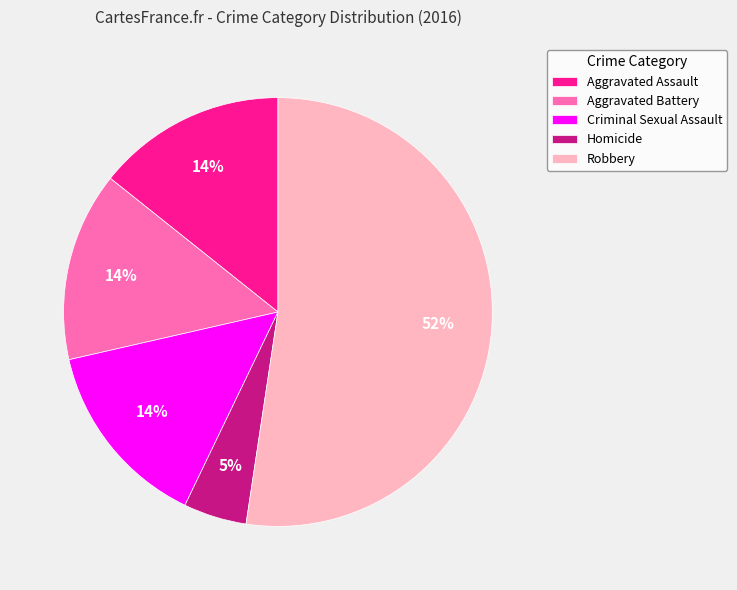

Does Robbery represent more than half of the total?

Yes